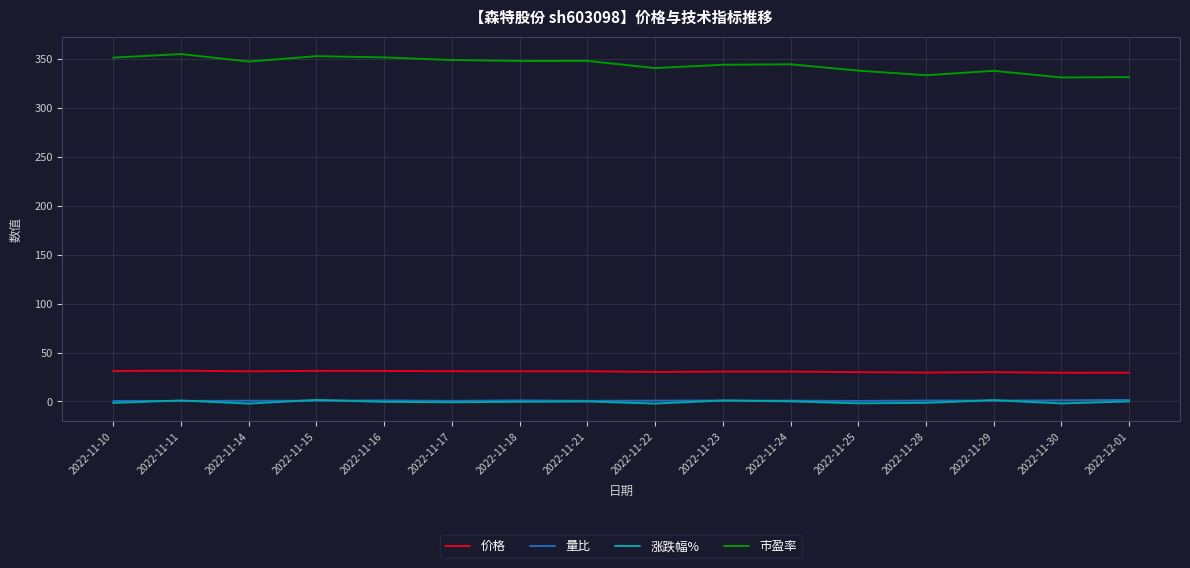

True or false: 价格 and 市盈率 cross at least once.

False